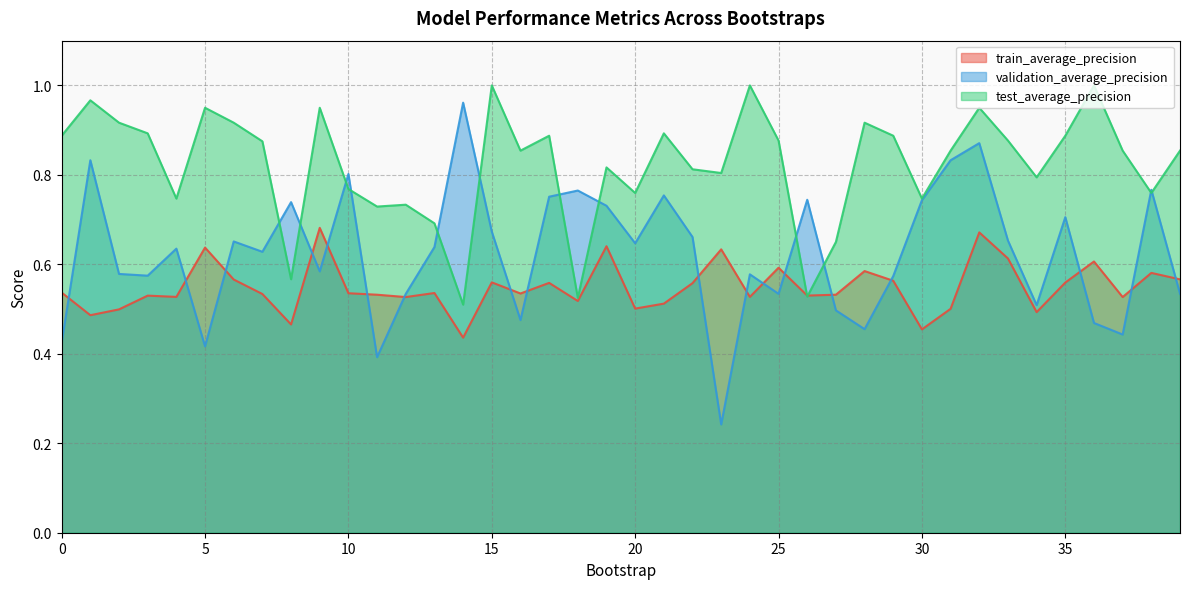

The value of test_average_precision at 32 is 0.9. True or false?

True